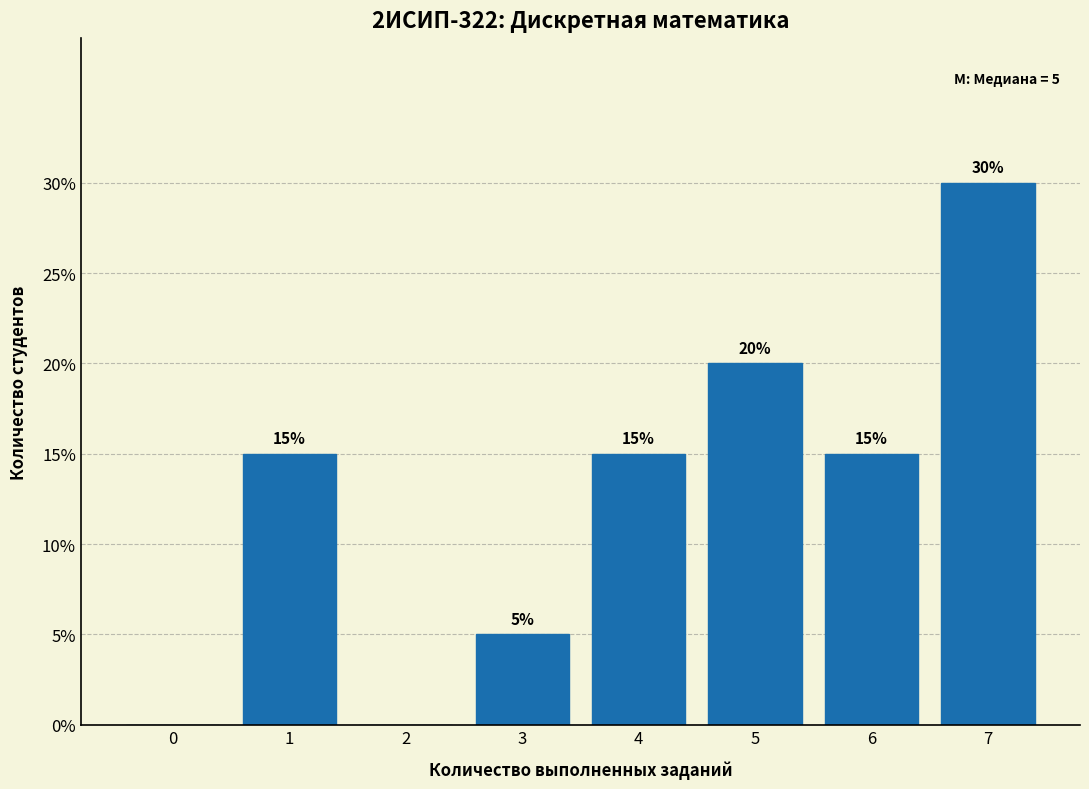

Reading right to left, transcribe all the data shown in this chart.

7=30	6=15	5=20	4=15	3=5	2=0	1=15	0=0